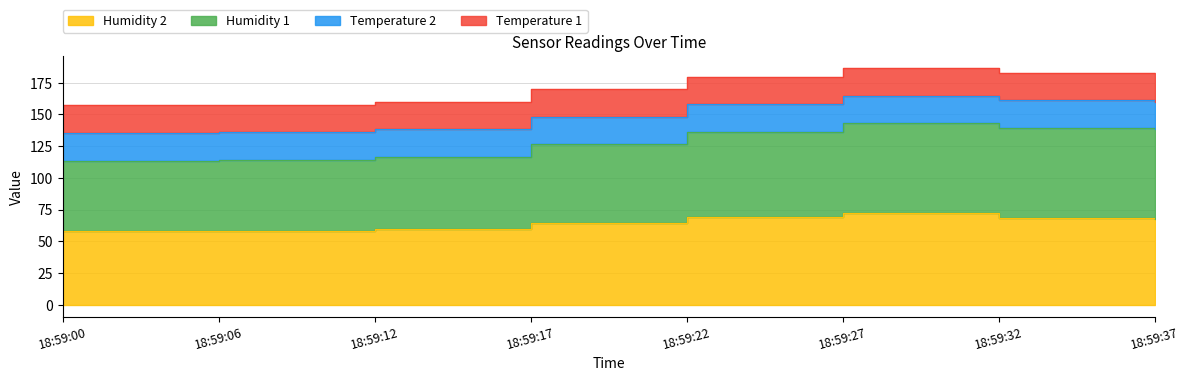

What is the difference between the Humidity 2 values at 18:59:27 and 18:59:22?

3.2